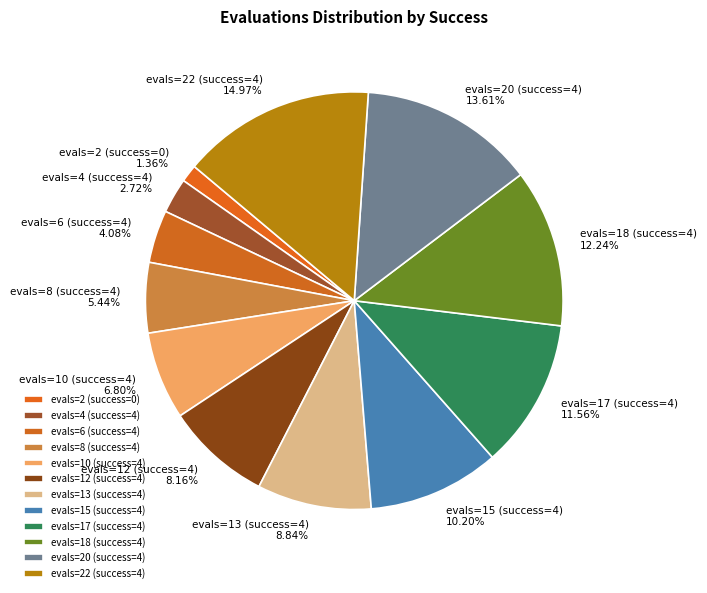

Rank the categories by value from lowest to highest.

evals=2 (success=0), evals=4 (success=4), evals=6 (success=4), evals=8 (success=4), evals=10 (success=4), evals=12 (success=4), evals=13 (success=4), evals=15 (success=4), evals=17 (success=4), evals=18 (success=4), evals=20 (success=4), evals=22 (success=4)